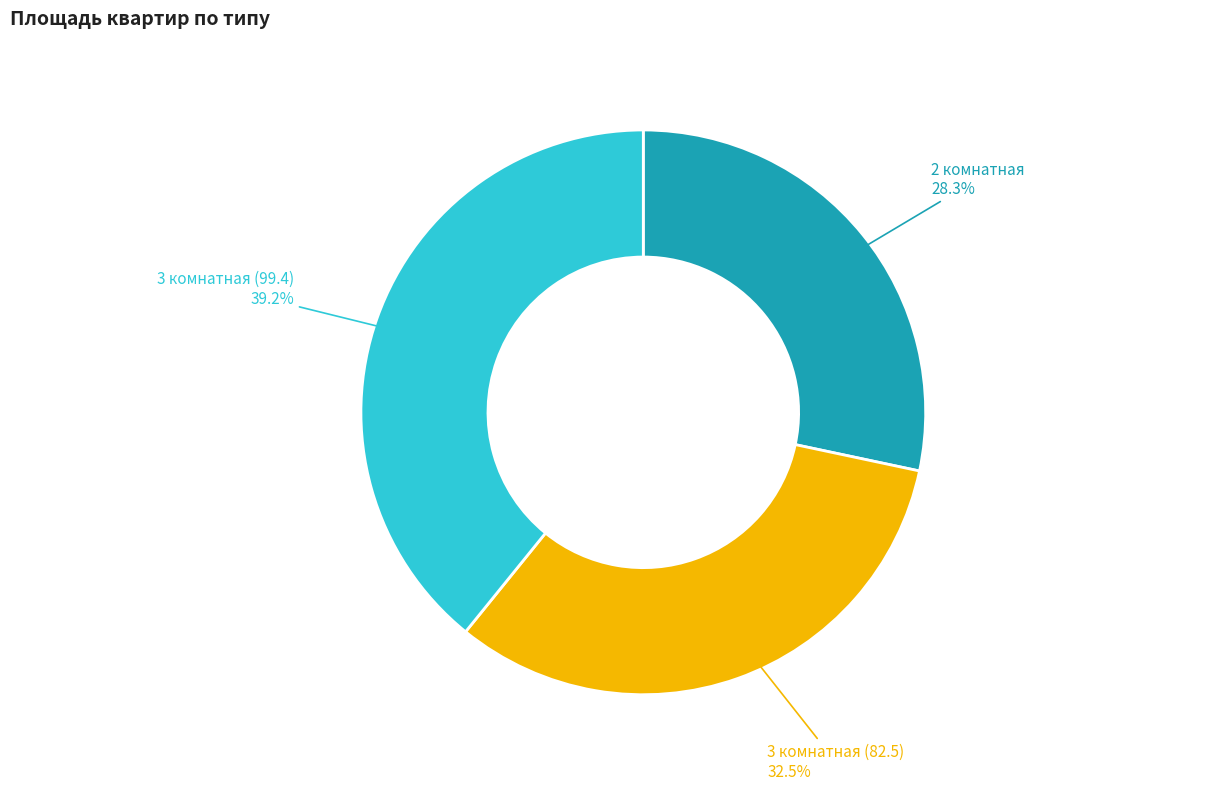

True or false: 3 комнатная (82.5) accounts for 38% of the total.

False